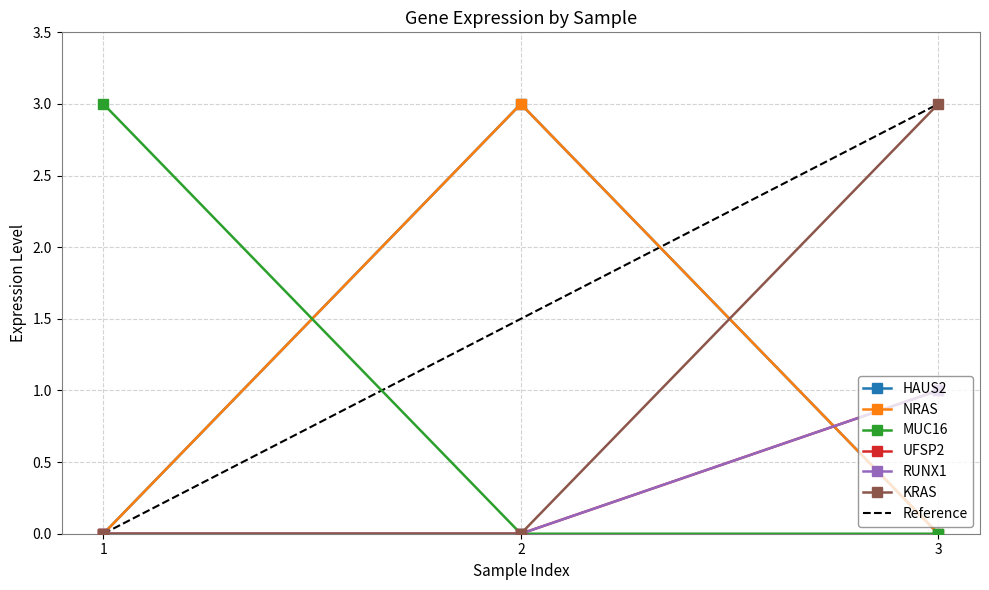

Which label corresponds to the largest value in the chart?

2